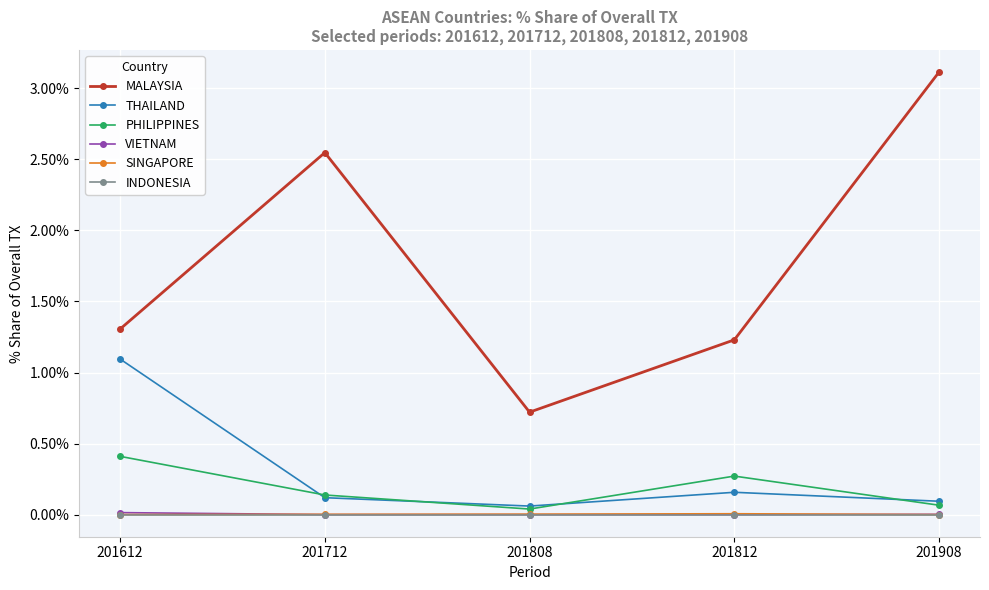

What is the difference between the maximum and minimum values in the MALAYSIA series?

2.4